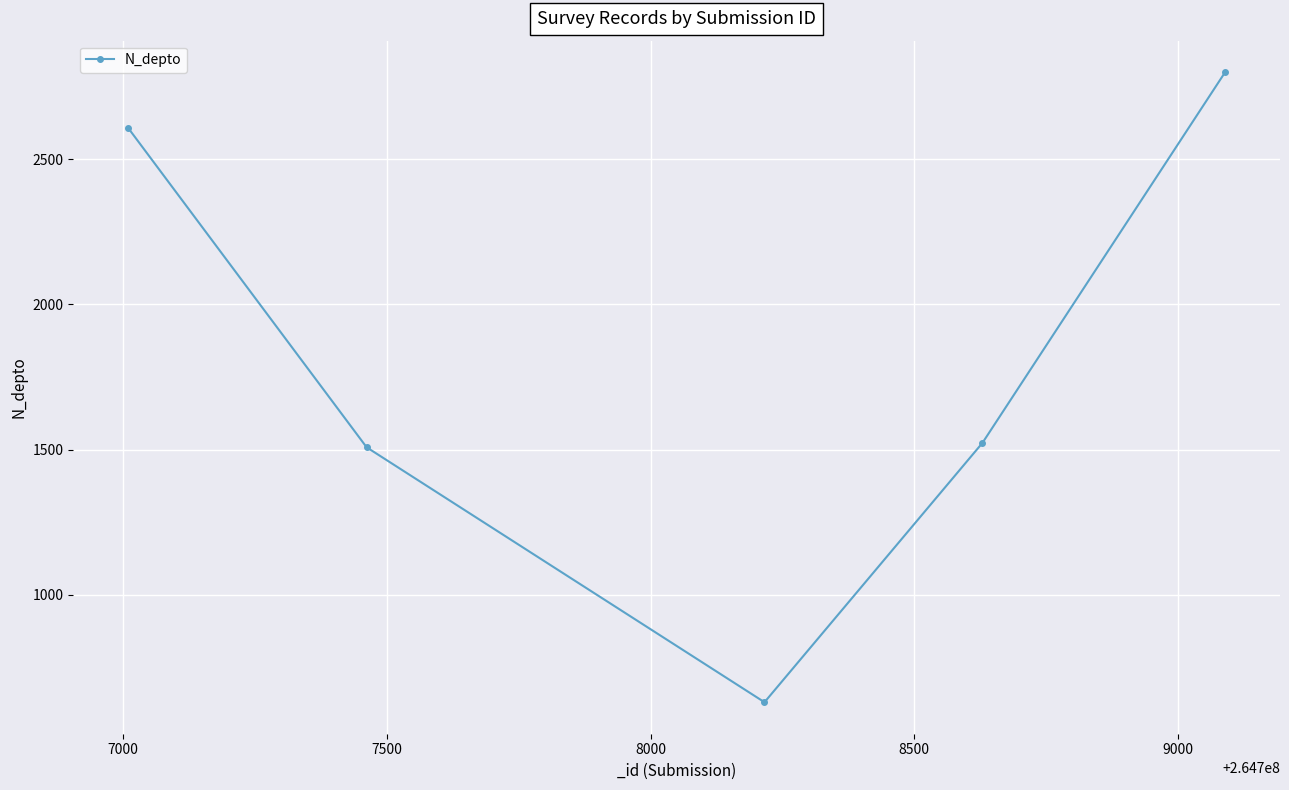

What is the average value?

1814